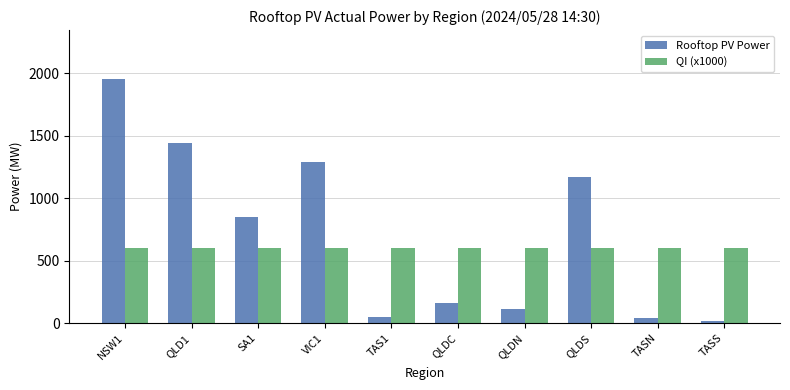

What is the smallest value displayed?

13.8